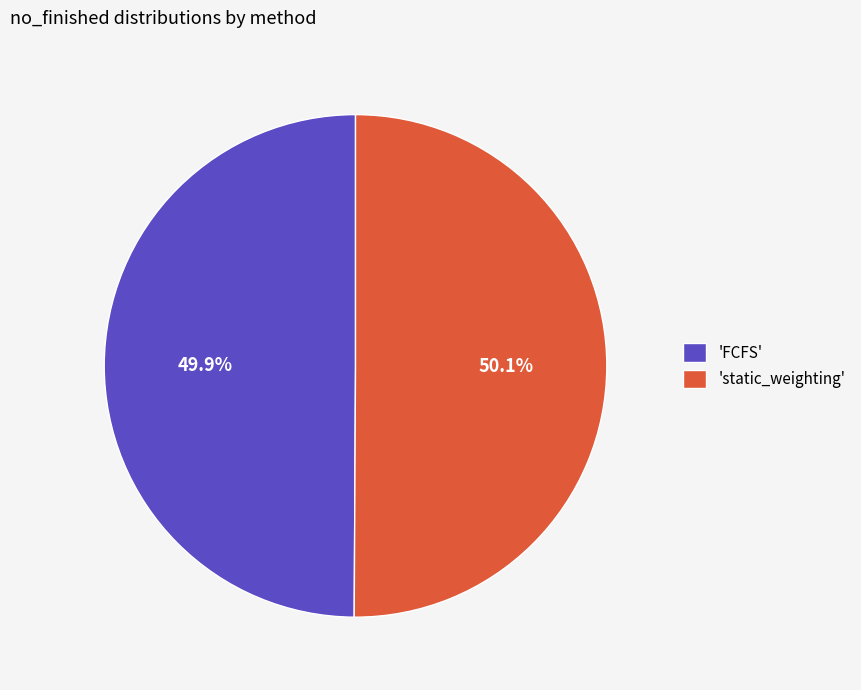

Combined, do 'FCFS' and 'static_weighting' account for over 50%?

Yes